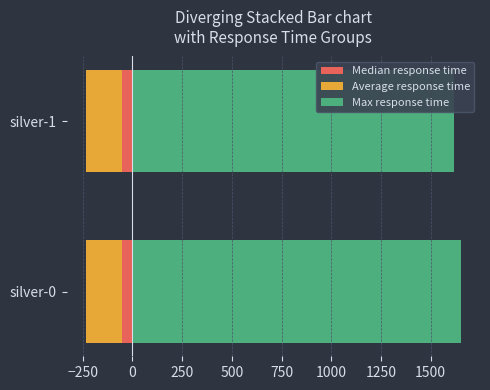

What value does the Average response time series have at silver-1?

-185